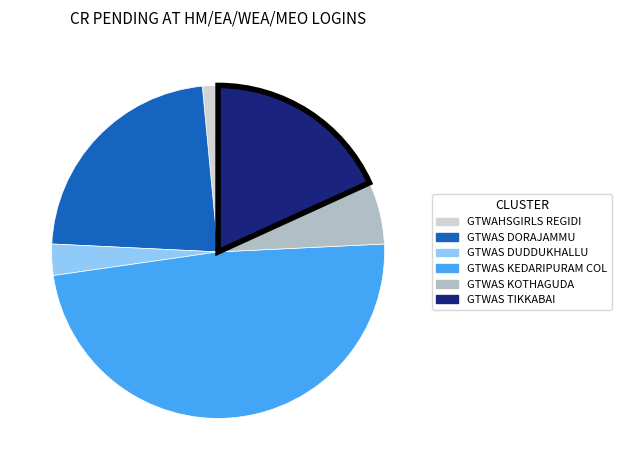

Does any single category account for the majority?

No